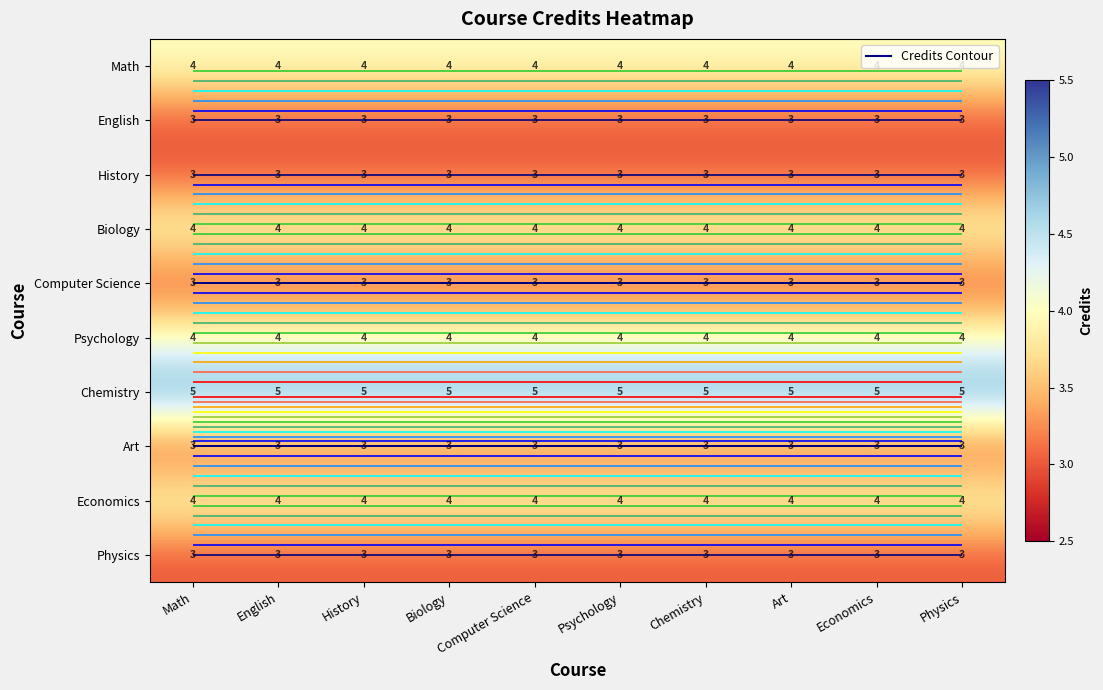

What is the total value across all series at Chemistry?

36